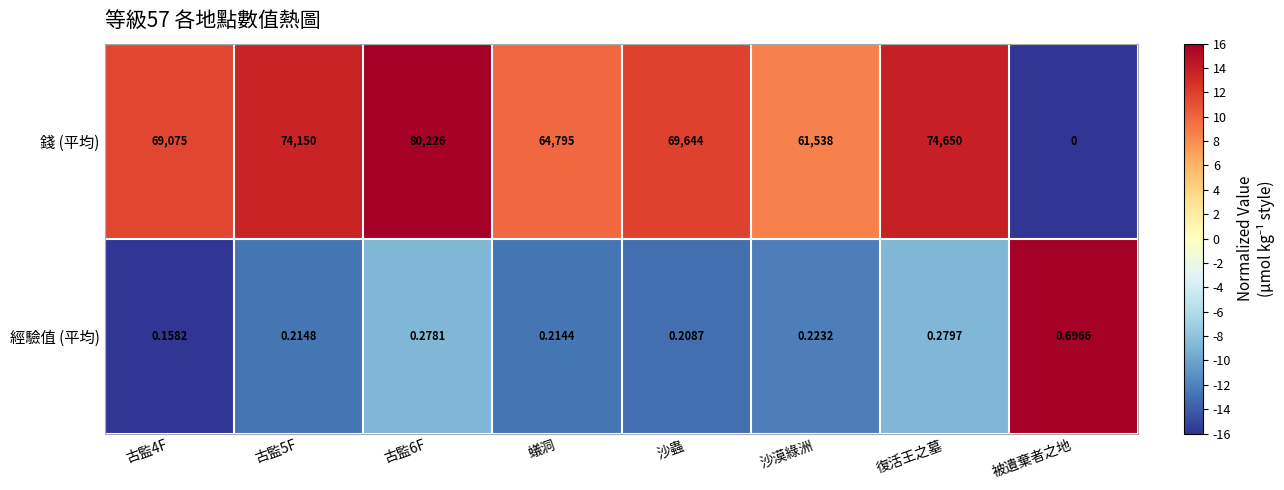

Which category has the lowest value in the 錢 (平均) series?

被遺棄者之地